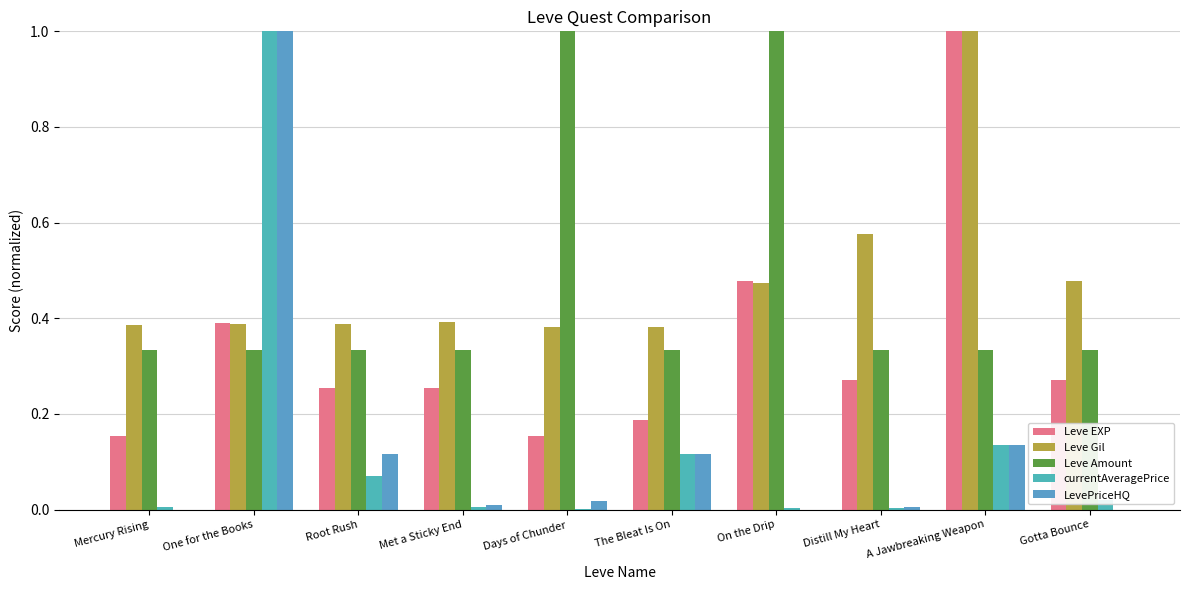

Which series has the widest spread of values?

LevePriceHQ